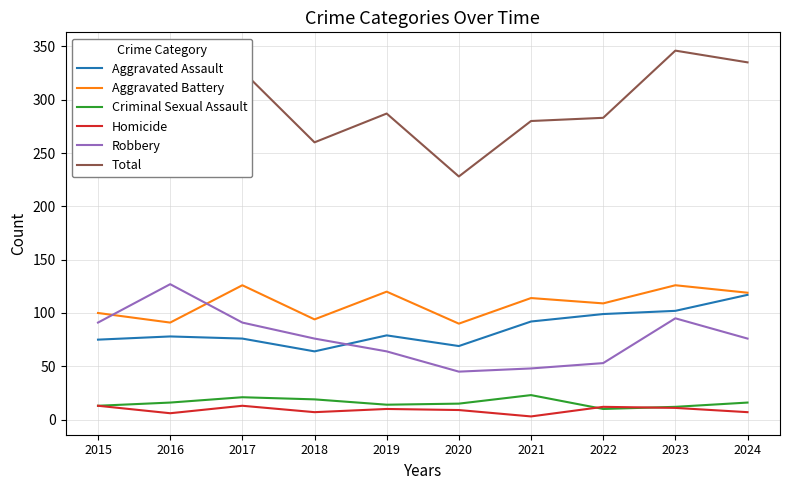

True or false: Total and Homicide intersect in this chart.

False